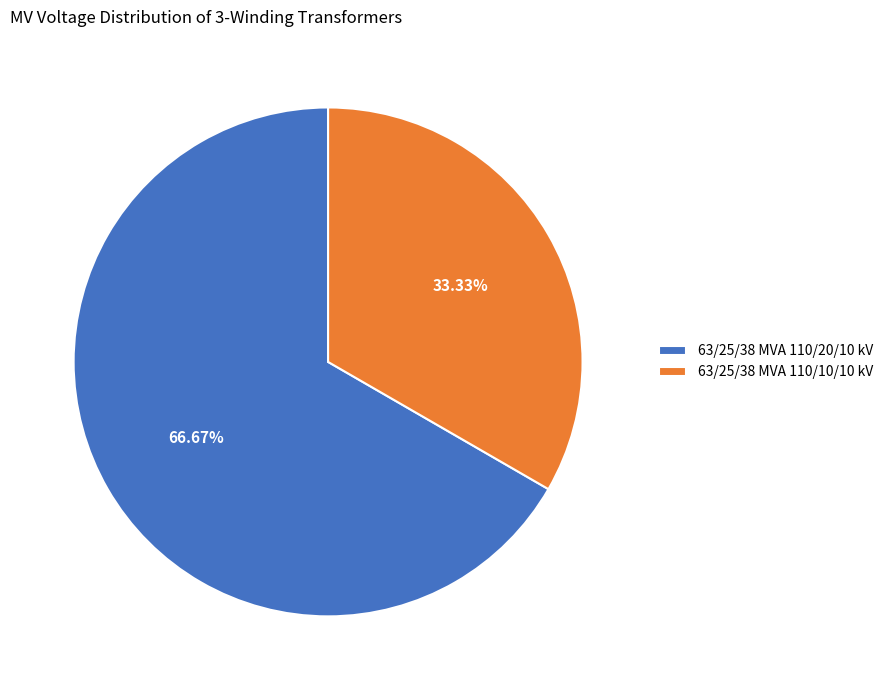

To the nearest percent, what is the difference between the largest and smallest slice percentages?

33%